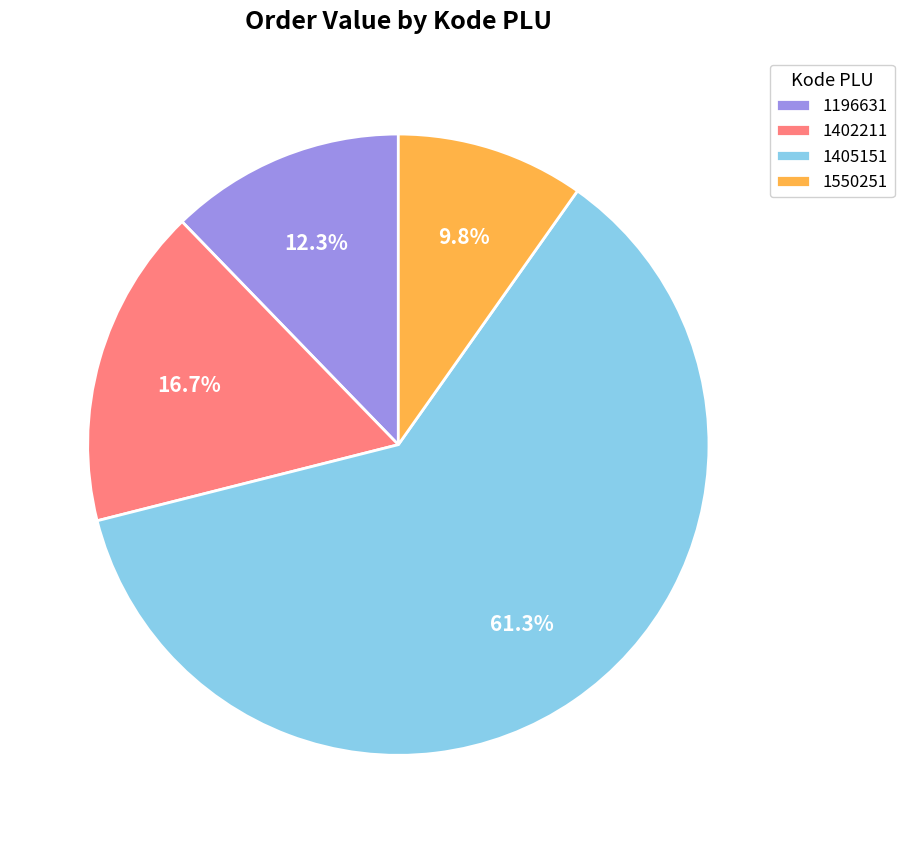

To the nearest percent, what portion does 1402211 represent?

17%